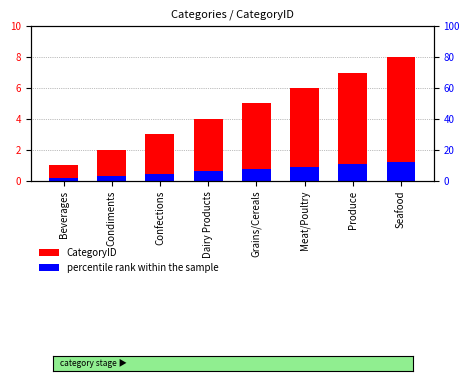

True or false: percentile rank within the sample has a value of 0.3 at Condiments.

True